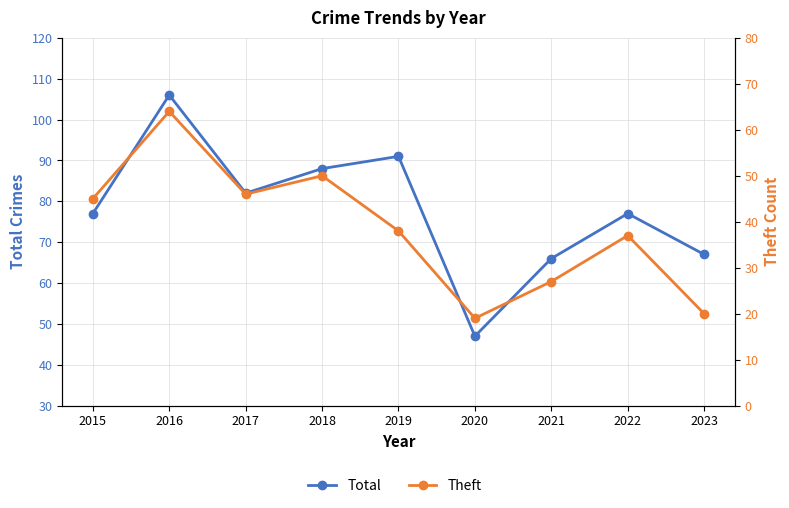

Is the value of Theft at 2022 greater than the value of Total at 2018?

No